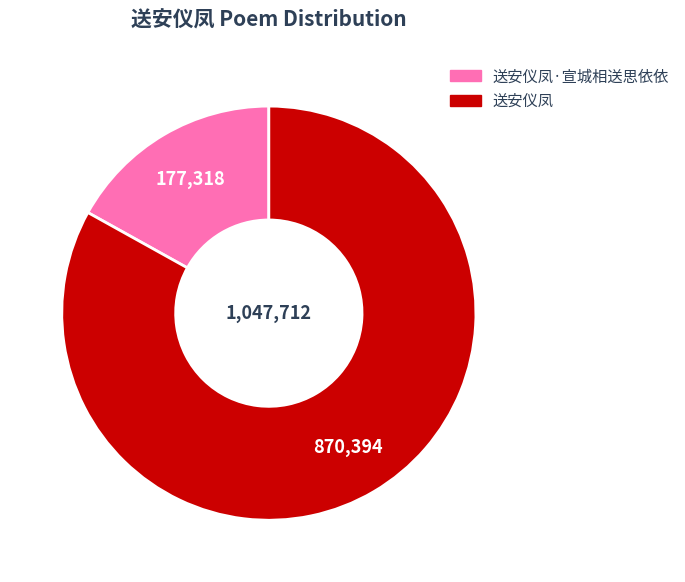

Count the number of slices in the pie.

2